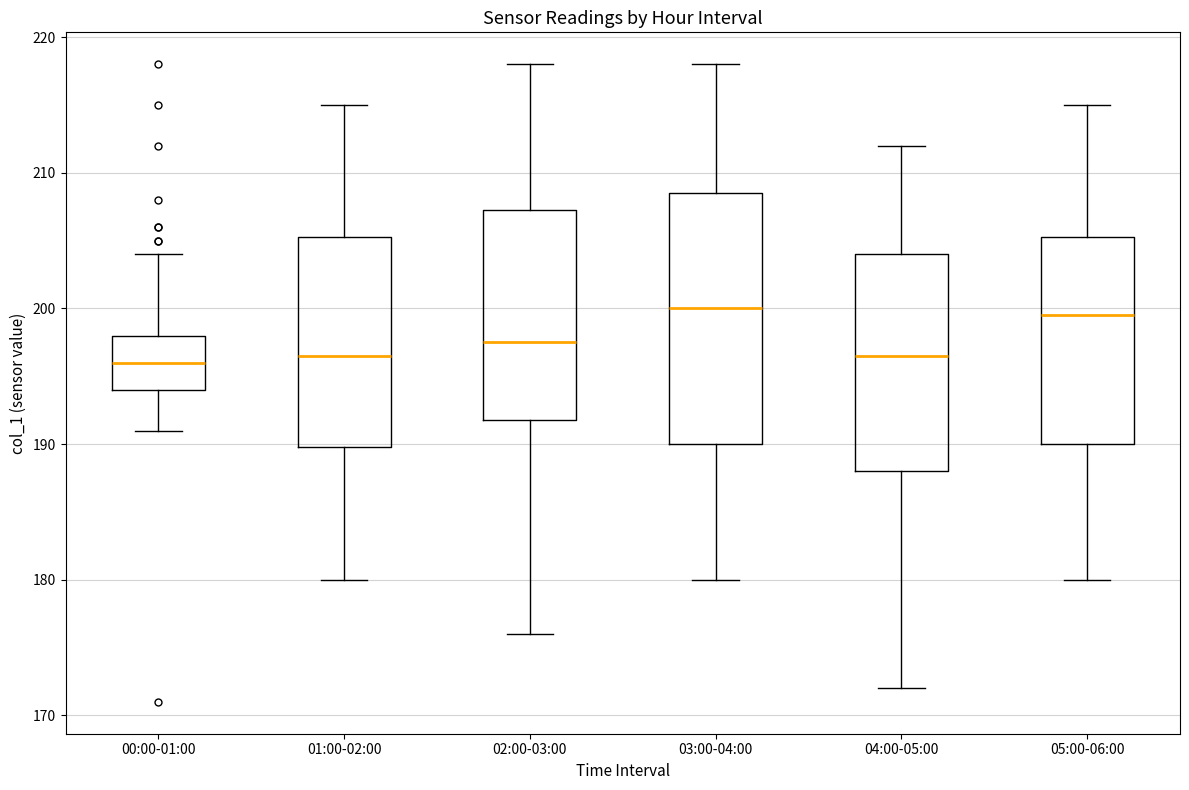

Reading left to right, transcribe this box plot: for each box, give where its median line is, the range the box spans, and where its two whiskers end, as read against the y-axis. The values are not printed on the chart, so give them approximately, as read against the axis.

00:00-01:00: median 196, box 194 to 198, whiskers 191 to 204
01:00-02:00: median 197, box 190 to 205, whiskers 180 to 215
02:00-03:00: median 198, box 192 to 207, whiskers 176 to 218
03:00-04:00: median 200, box 190 to 209, whiskers 180 to 218
04:00-05:00: median 197, box 188 to 204, whiskers 172 to 212
05:00-06:00: median 200, box 190 to 205, whiskers 180 to 215